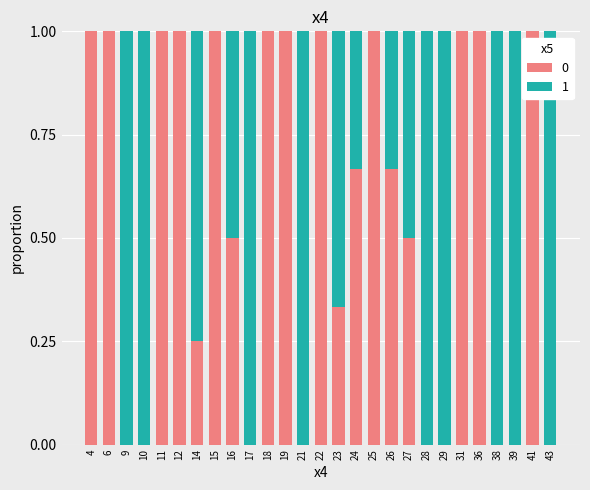

What is the total value across all series at 11?

1.0